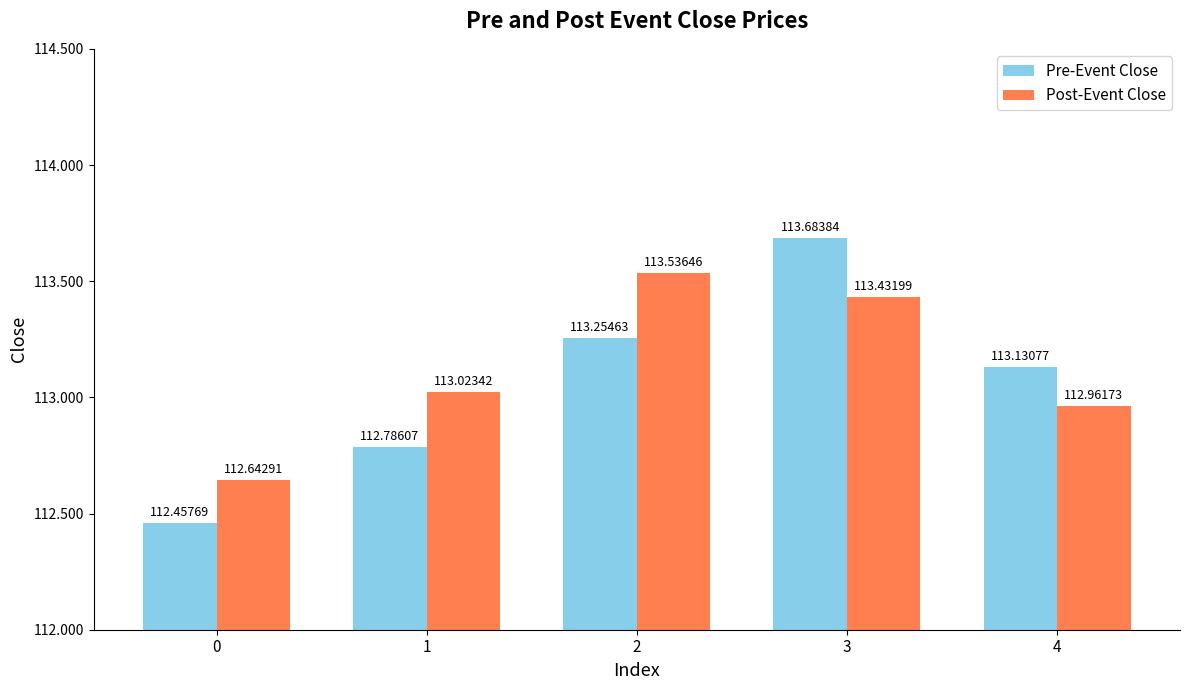

Is the value of Post-Event Close at 2 greater than the value of Pre-Event Close at 3?

No